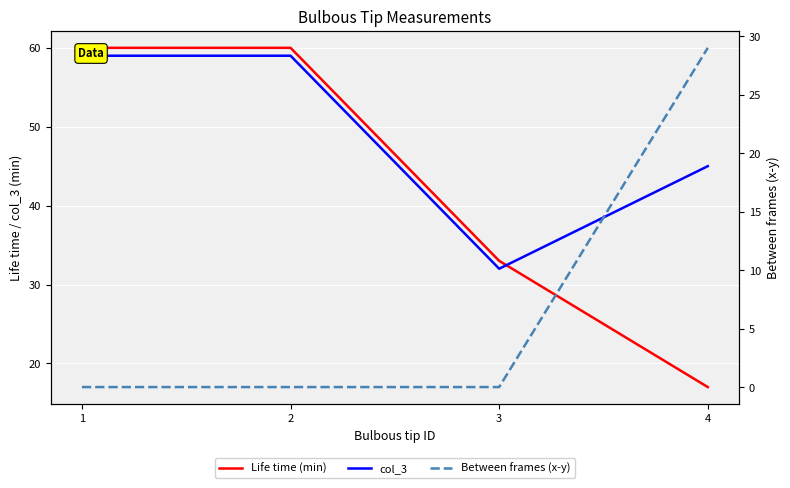

The Life time (min) series shows 103 at 2. True or false?

False